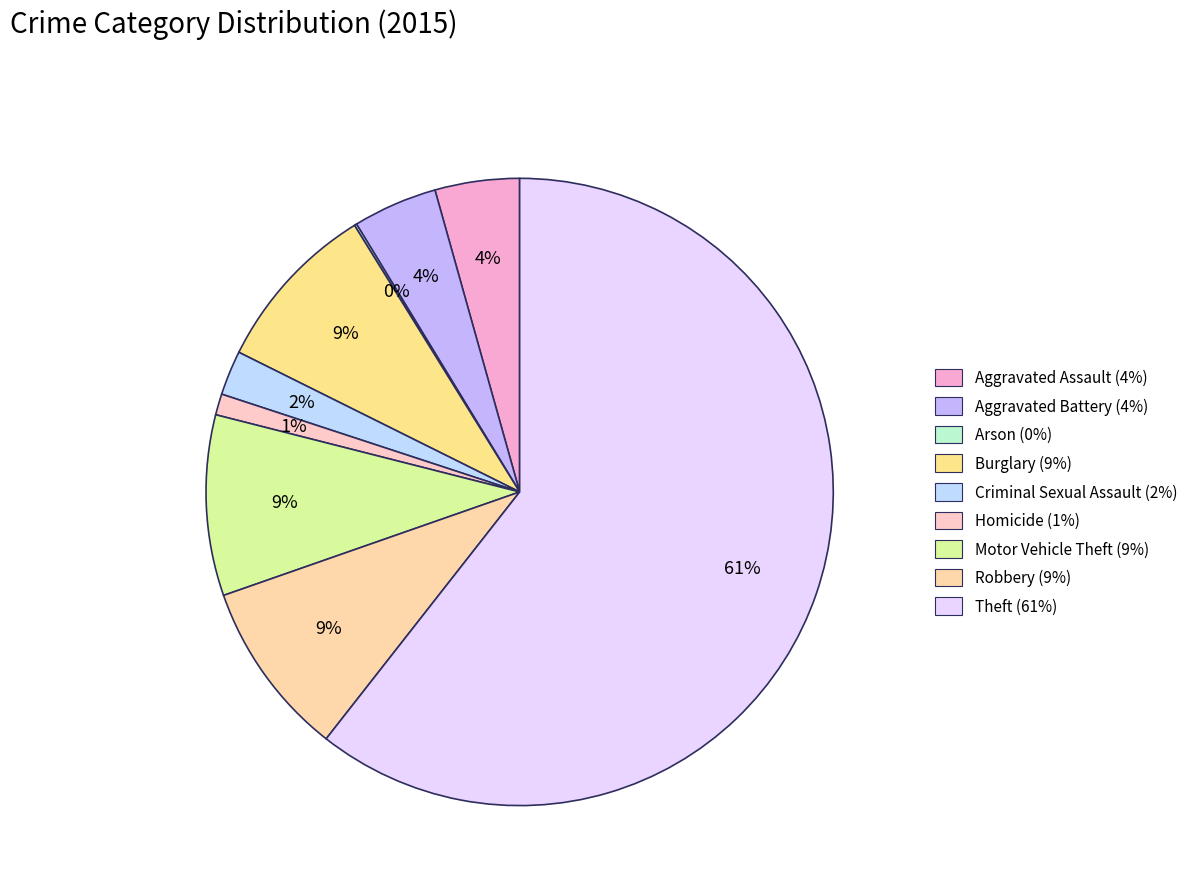

Is the sum of Criminal Sexual Assault and Theft greater than half?

Yes